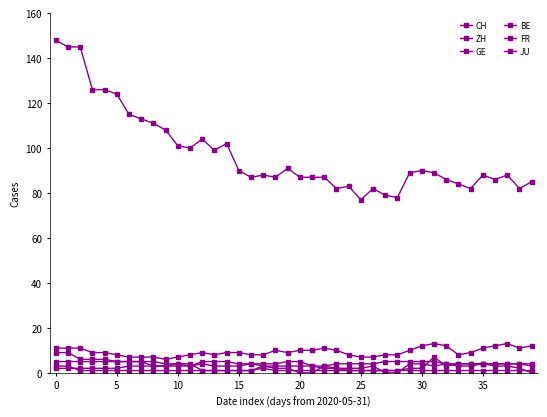

True or false: BE has more than 0 interior local peaks.

True